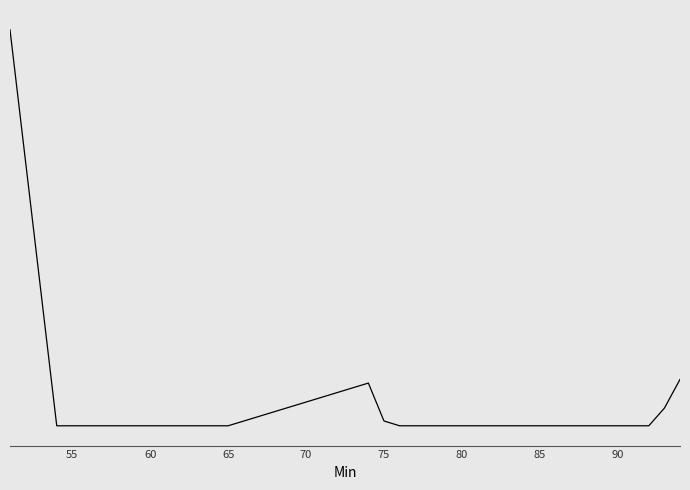

Is this an area chart (filled region under the line)?

No